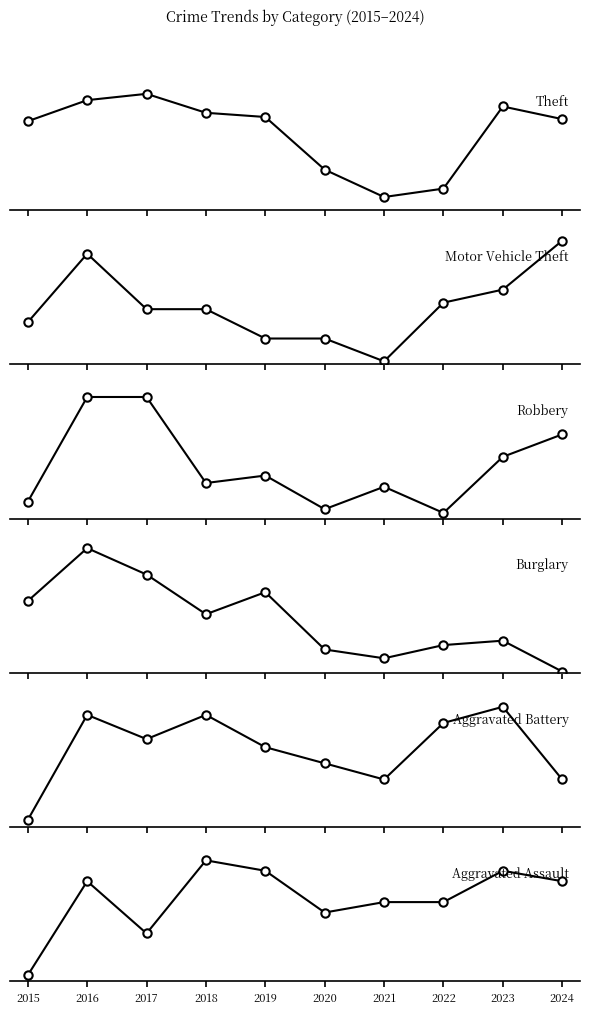

What is the difference between the highest and lowest values at 2020?

47